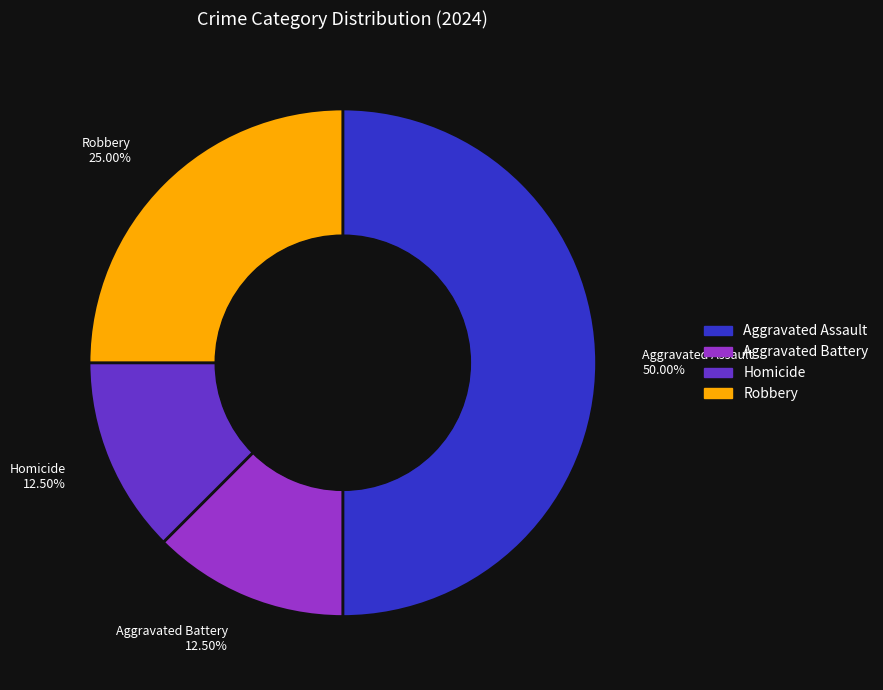

Do Aggravated Battery and Aggravated Assault together represent more than half of the pie?

Yes